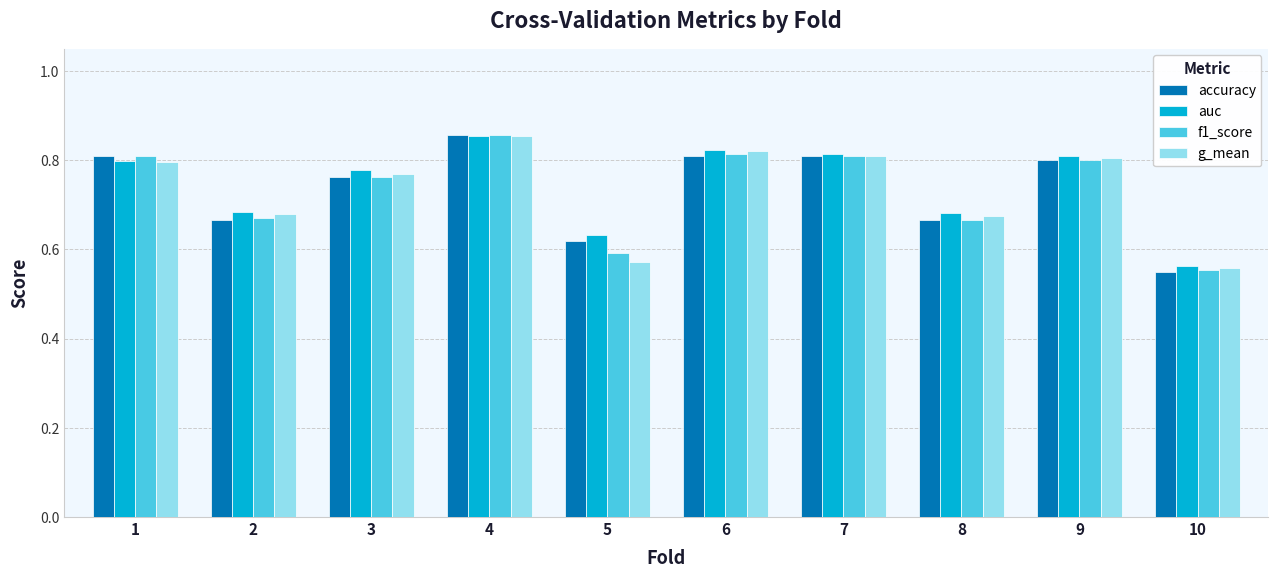

How many groups of bars are there?

10